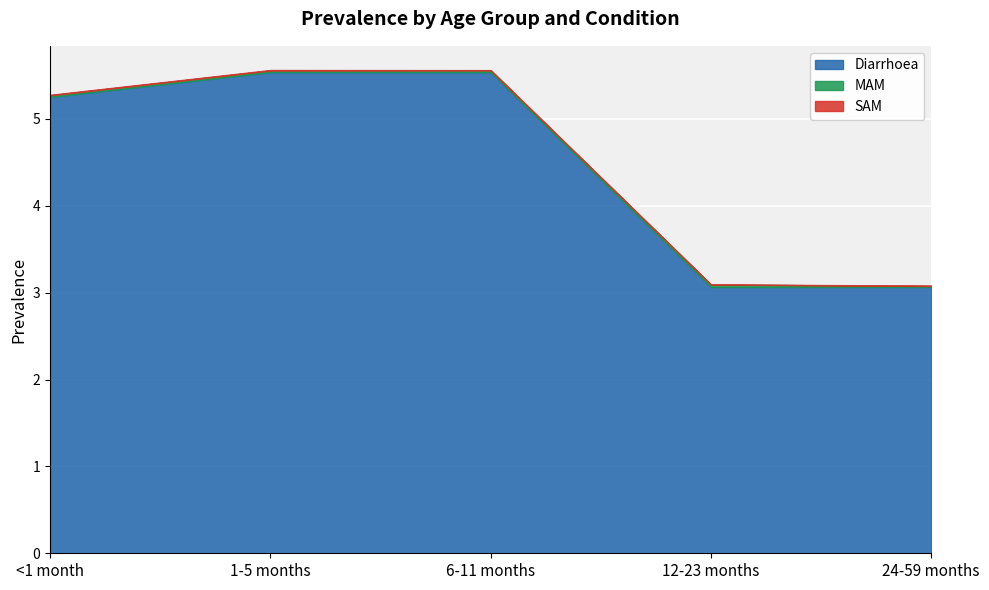

True or false: Diarrhoea has more than 0 interior local peaks.

False